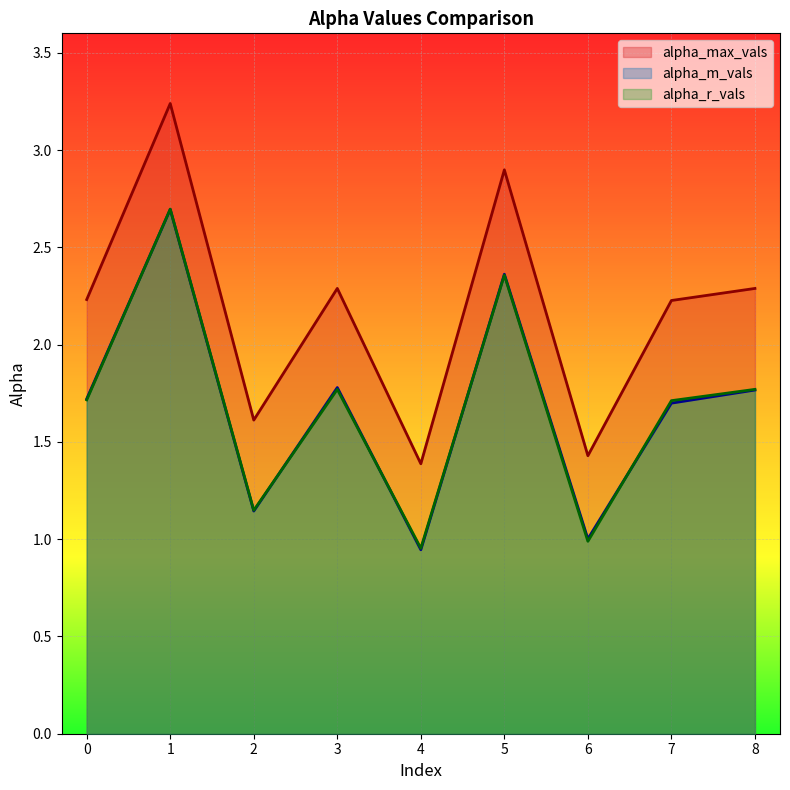

How many data points does each series have?

9